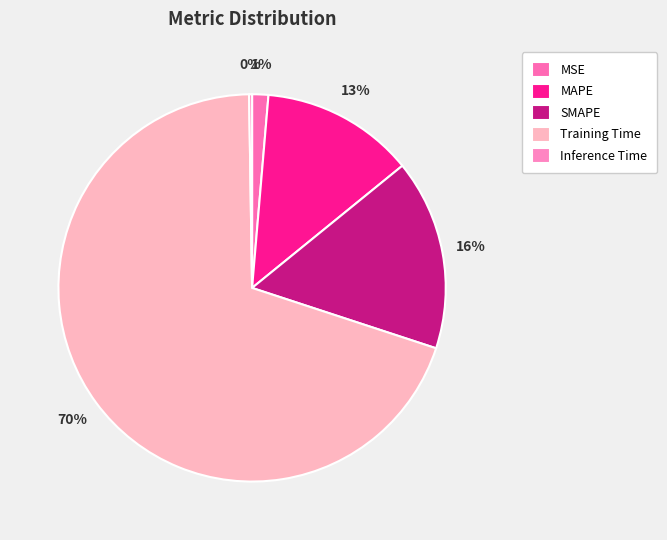

Which category has the biggest portion of the pie?

Training Time